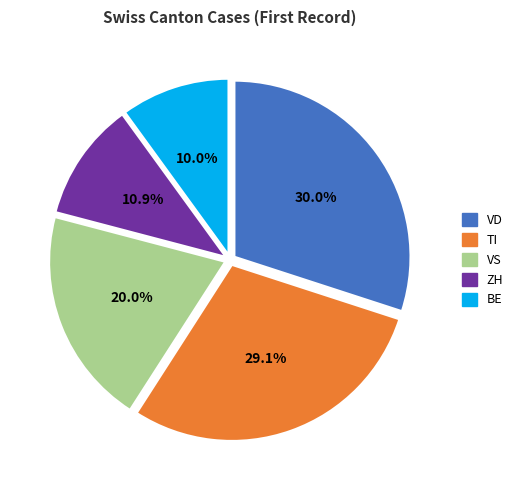

Is there a majority slice in this chart?

No